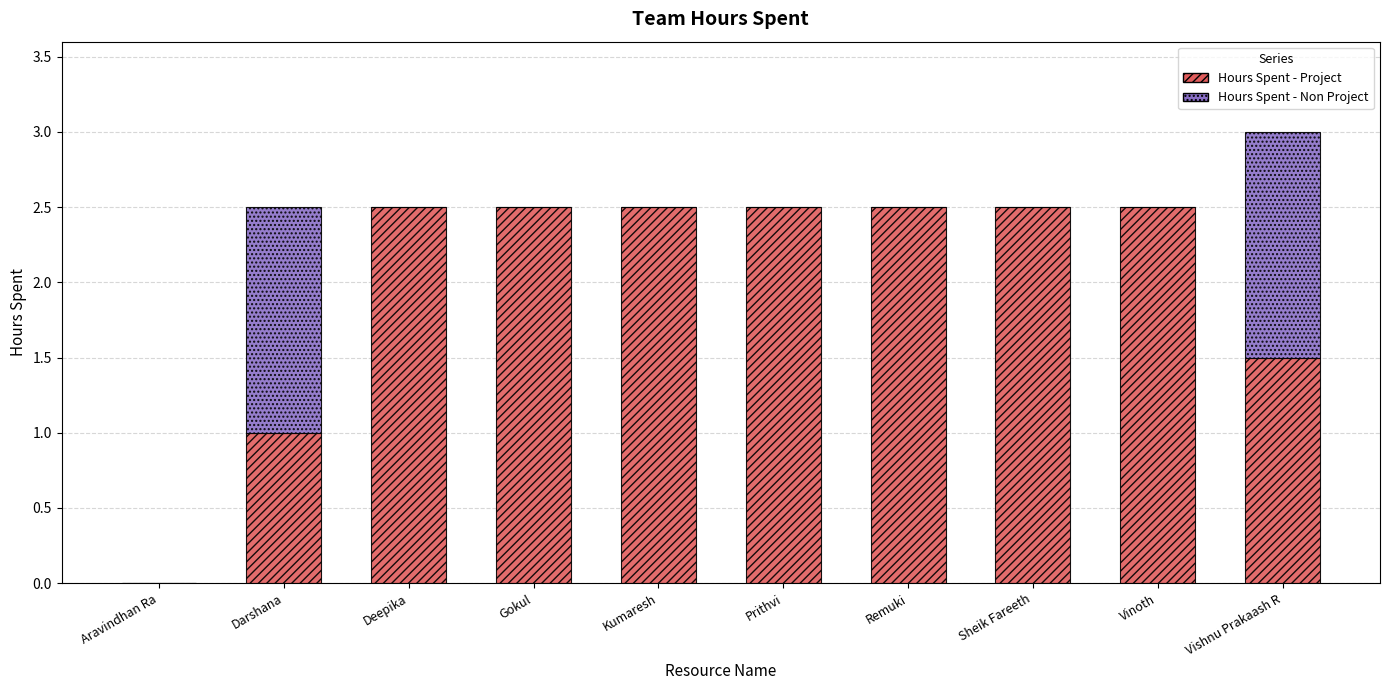

The Hours Spent - Project series shows 0.6 at Darshana. True or false?

False